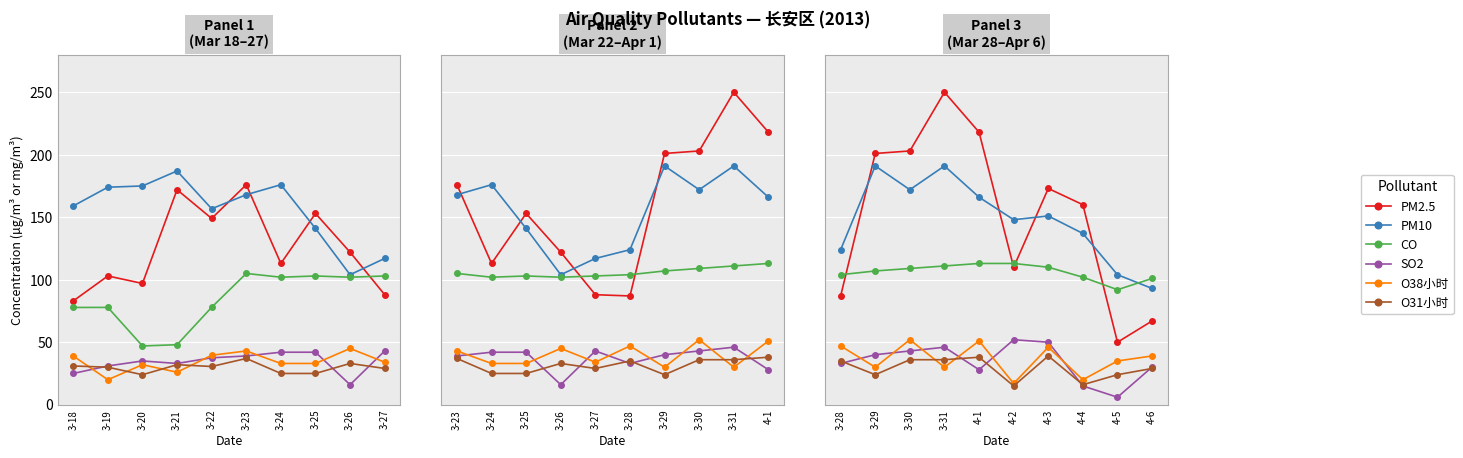

What is the difference between the maximum and second lowest values in the O31小时 series?

23.0